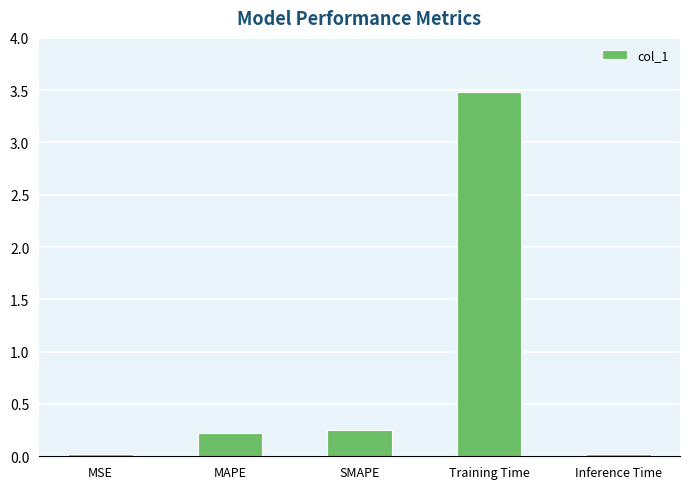

What is the difference between the maximum and minimum values?

3.5